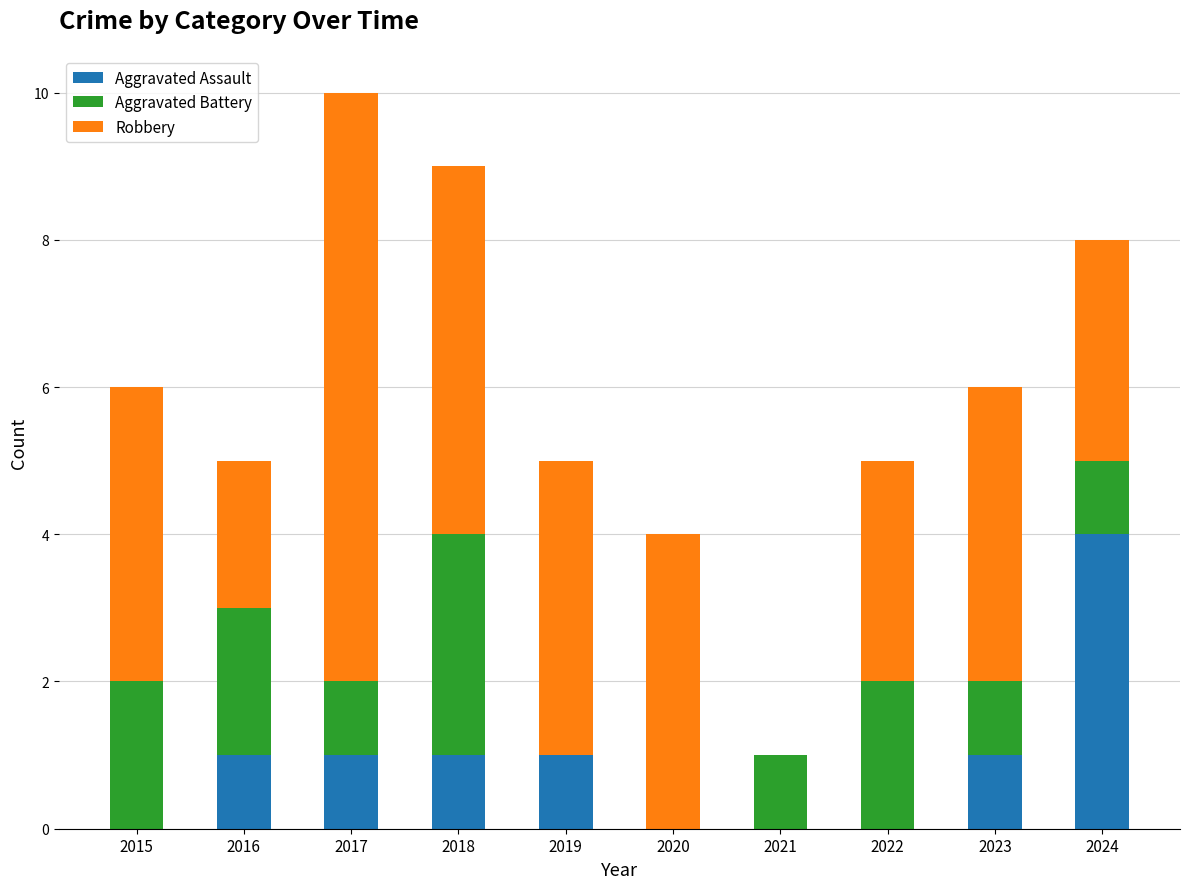

Are the bars horizontal?

No